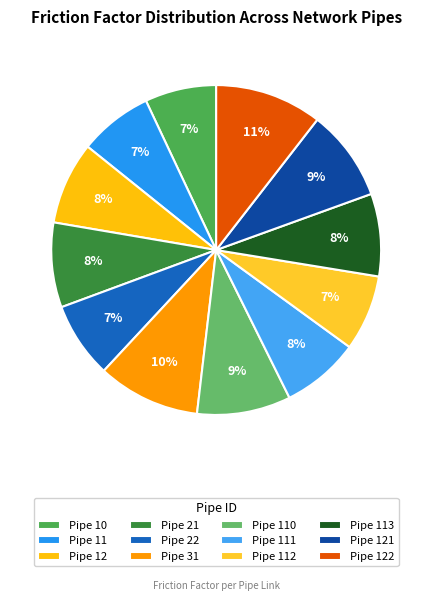

True or false: Pipe 22 accounts for 7% of the total.

True